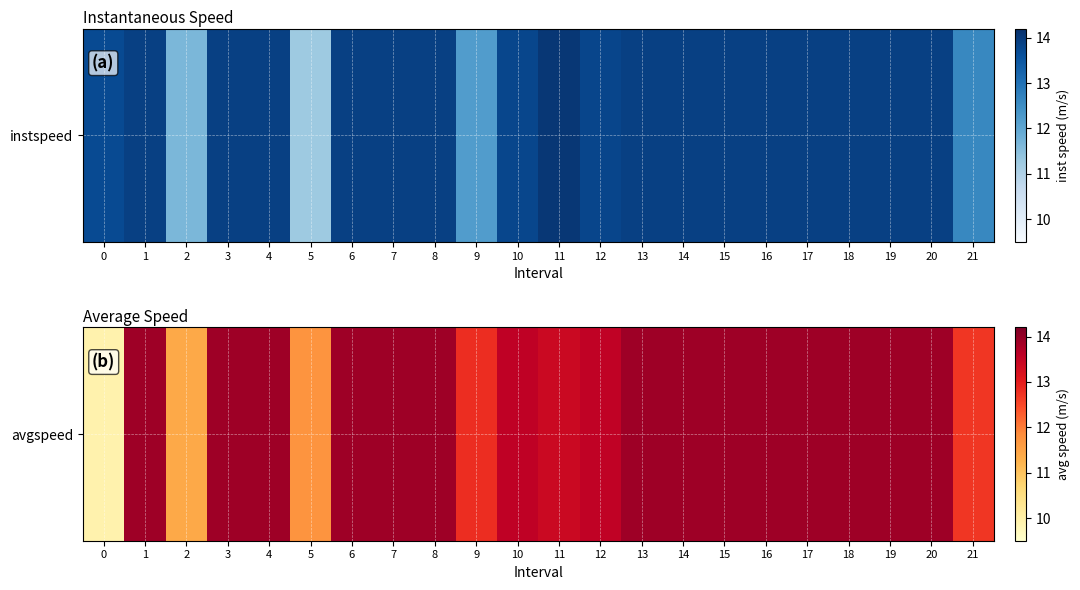

Where does the data first go above 13?

1